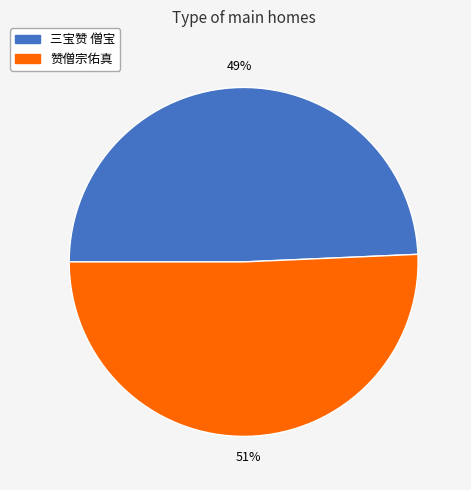

To the nearest percent, what is the average slice percentage?

50%